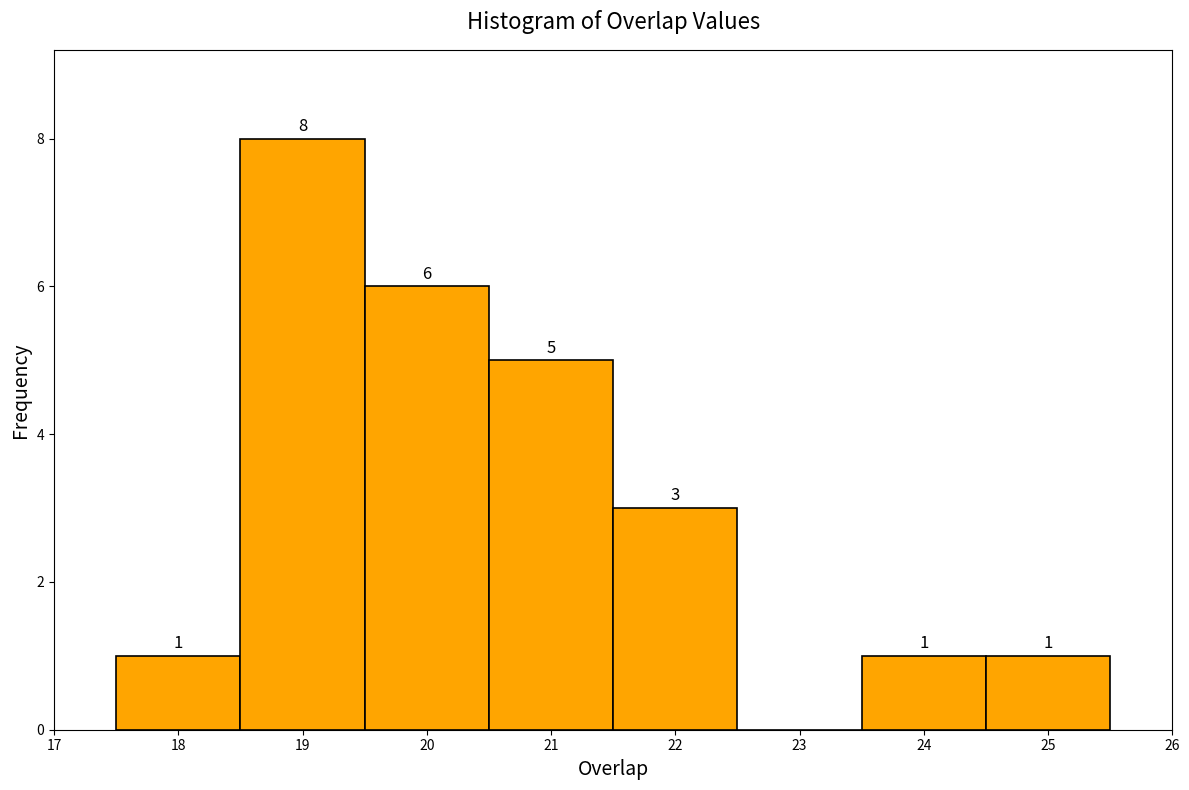

Over which range of the x-axis is the bar tallest?

18.5 to 19.5